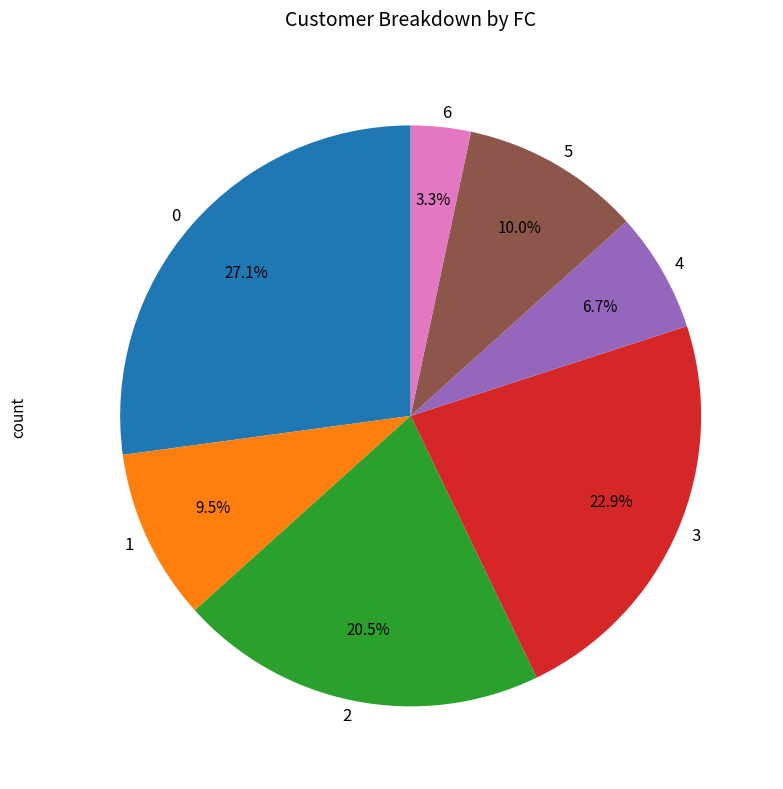

Between 1 and 3, which is larger?

3